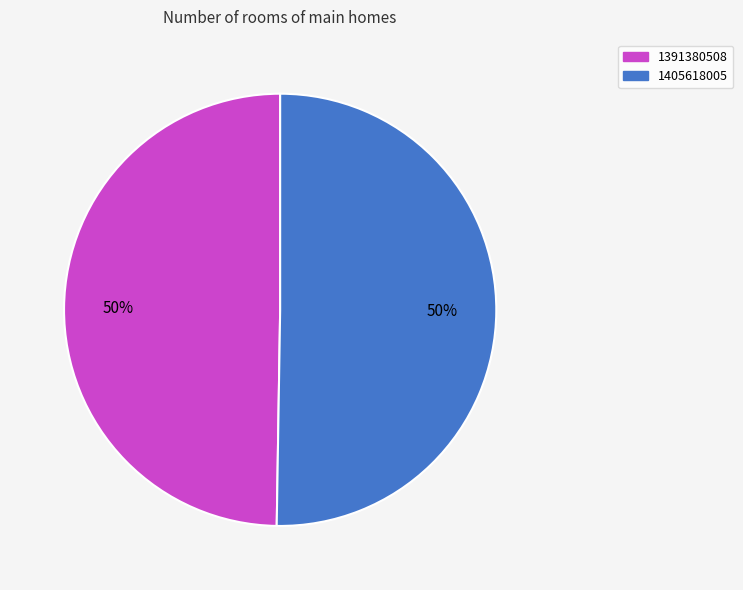

What is the ratio of the value at 1391380508 to the value at 1405618005?

1.0